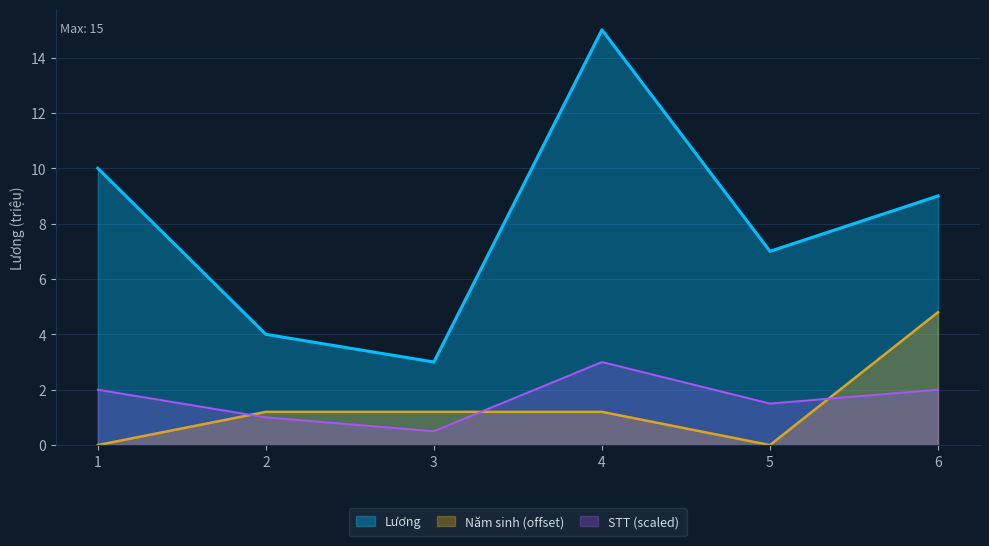

True or false: Lương has more than 1 interior local peaks.

False